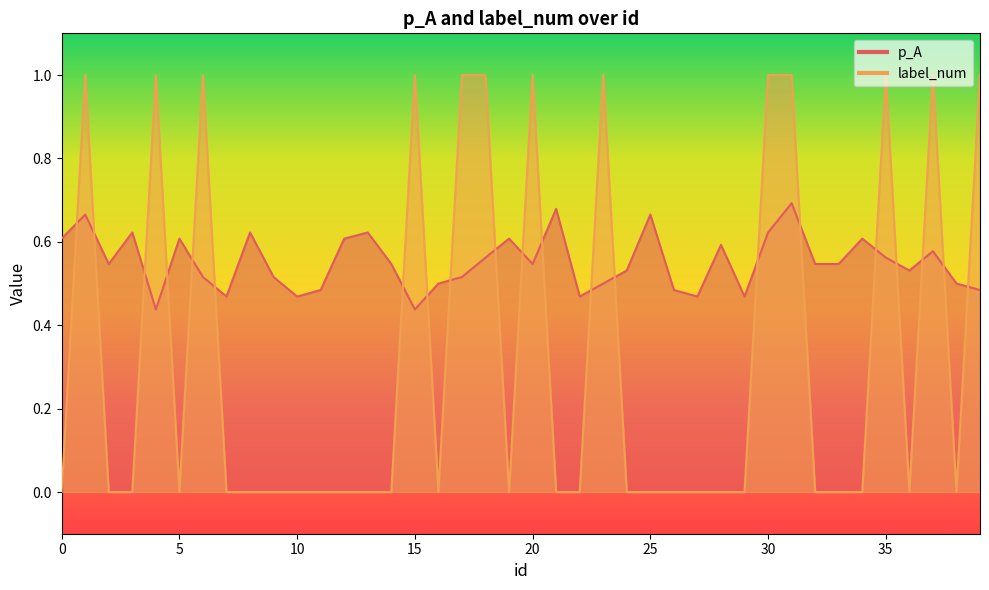

Reading left to right, extract all data points from this chart.

p_A: 0.6	0.7	0.5	0.6	0.4	0.6	0.5	0.5	0.6	0.5	0.5	0.5	0.6	0.6	0.5	0.4	0.5	0.5	0.6	0.6	0.5	0.7	0.5	0.5	0.5	0.7	0.5	0.5	0.6	0.5	0.6	0.7	0.5	0.5	0.6	0.6	0.5	0.6	0.5	0.5
label_num: 0.0	1.0	0.0	0.0	1.0	0.0	1.0	0.0	0.0	0.0	0.0	0.0	0.0	0.0	0.0	1.0	0.0	1.0	1.0	0.0	1.0	0.0	0.0	1.0	0.0	0.0	0.0	0.0	0.0	0.0	1.0	1.0	0.0	0.0	0.0	1.0	0.0	1.0	0.0	1.0